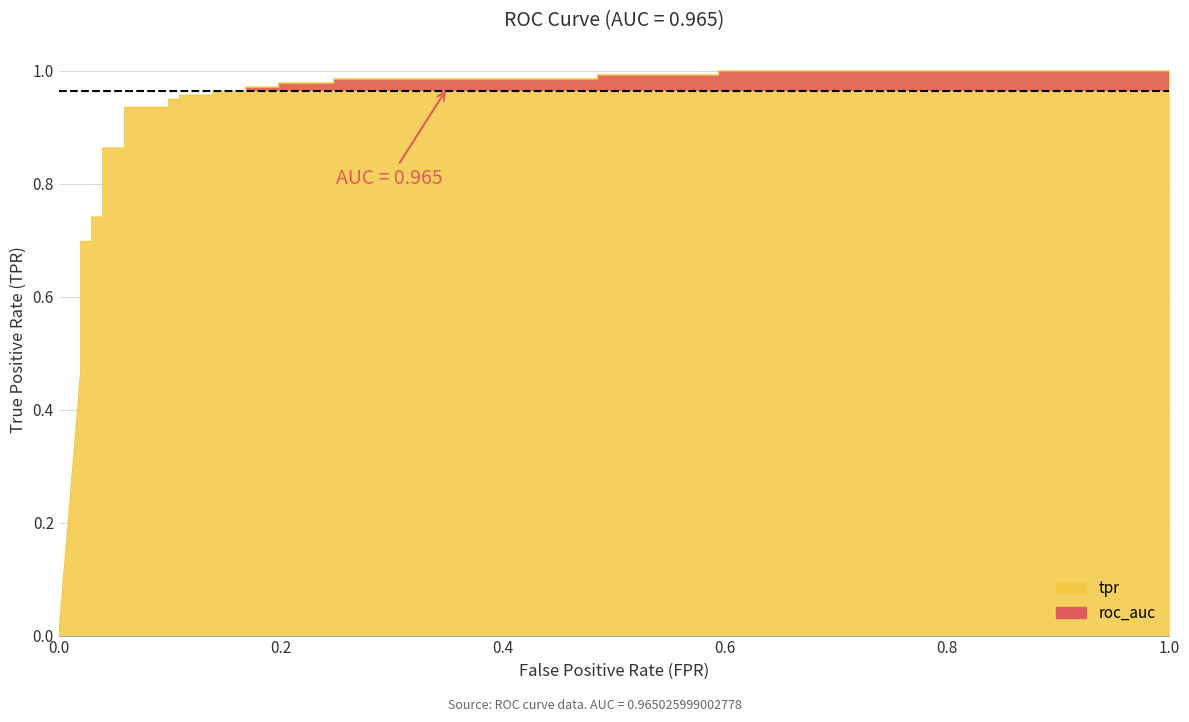

What is the label of the 24th point from the right?

0.8